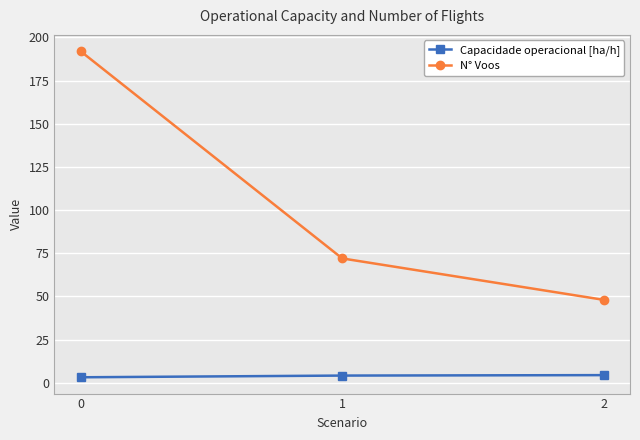

List the series in order of their overall mean, highest first.

N° Voos, Capacidade operacional [ha/h]